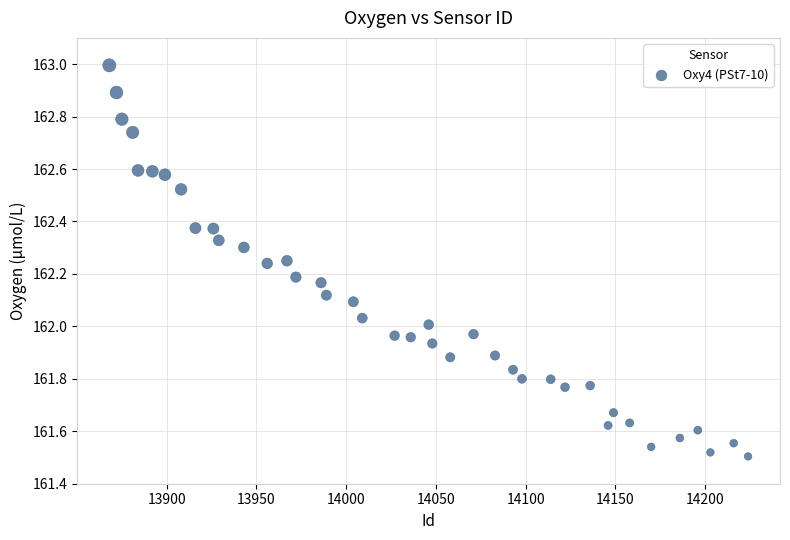

What is the range of X values (max minus min)?

356.0